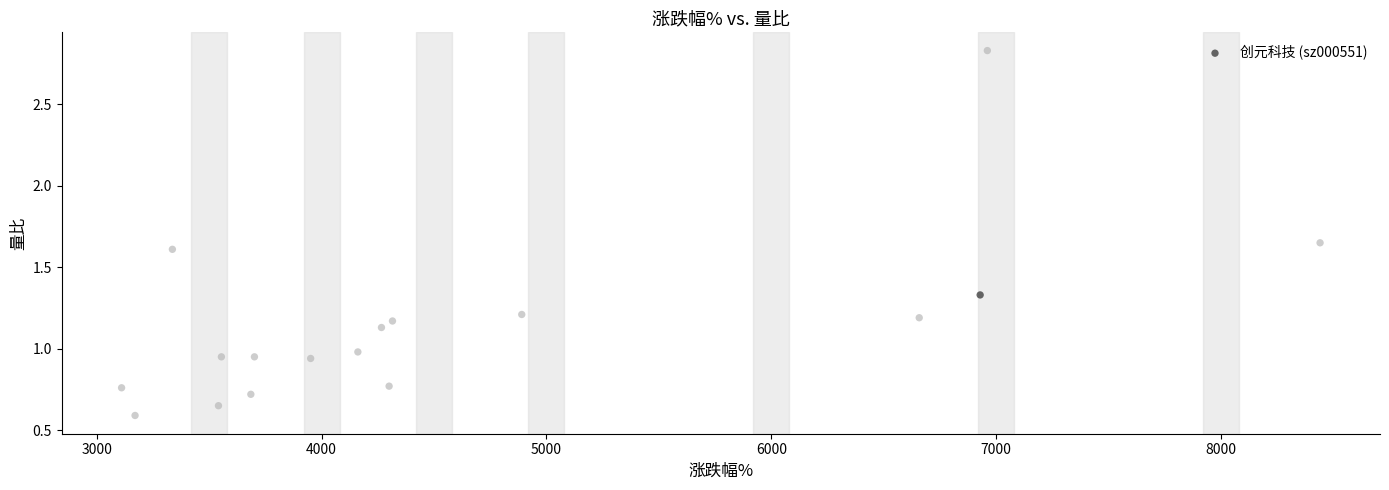

What is the range of X values (max minus min)?

5331.0